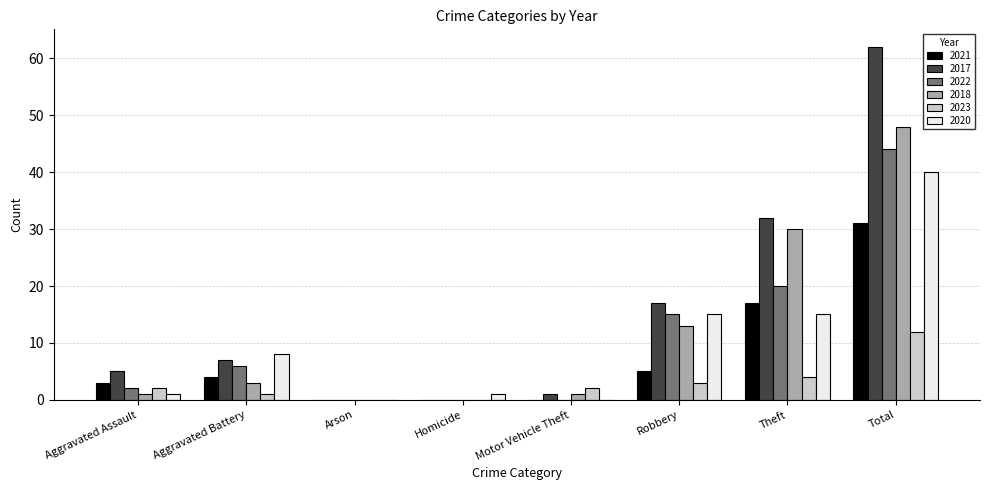

Reading left to right, transcribe all the data shown in this chart.

2021: 3	4	0	0	0	5	17	31
2017: 5	7	0	0	1	17	32	62
2022: 2	6	0	0	0	15	20	44
2018: 1	3	0	0	1	13	30	48
2023: 2	1	0	0	2	3	4	12
2020: 1	8	0	1	0	15	15	40